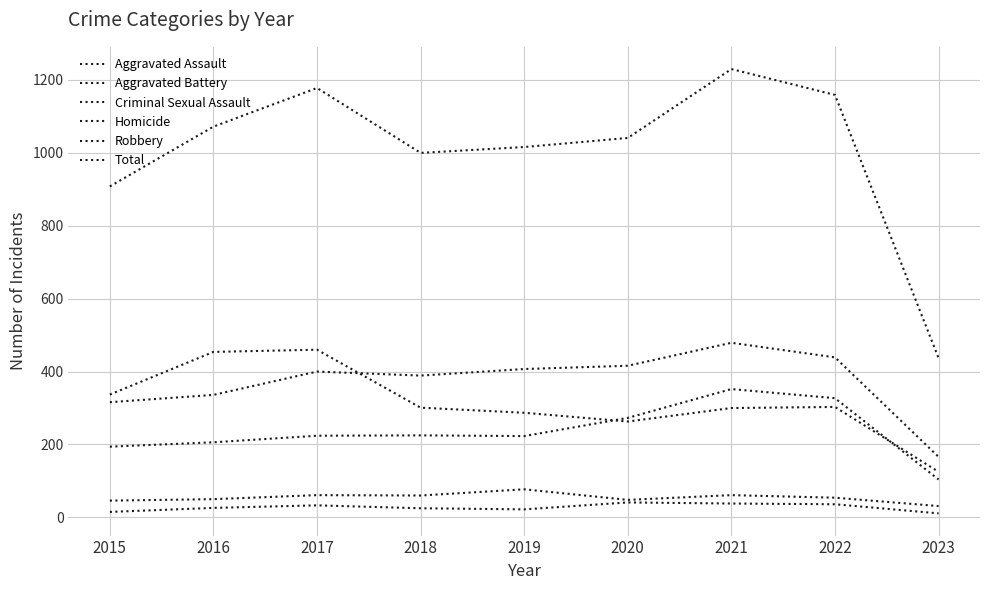

Is this an area chart (filled region under the line)?

No